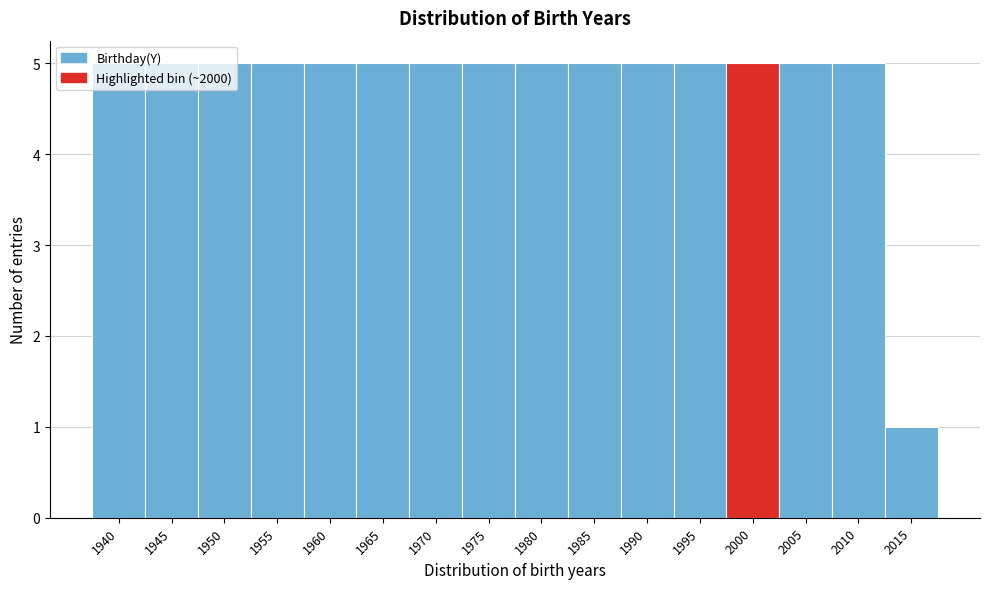

What is the value of the 16th bar from the left?

1